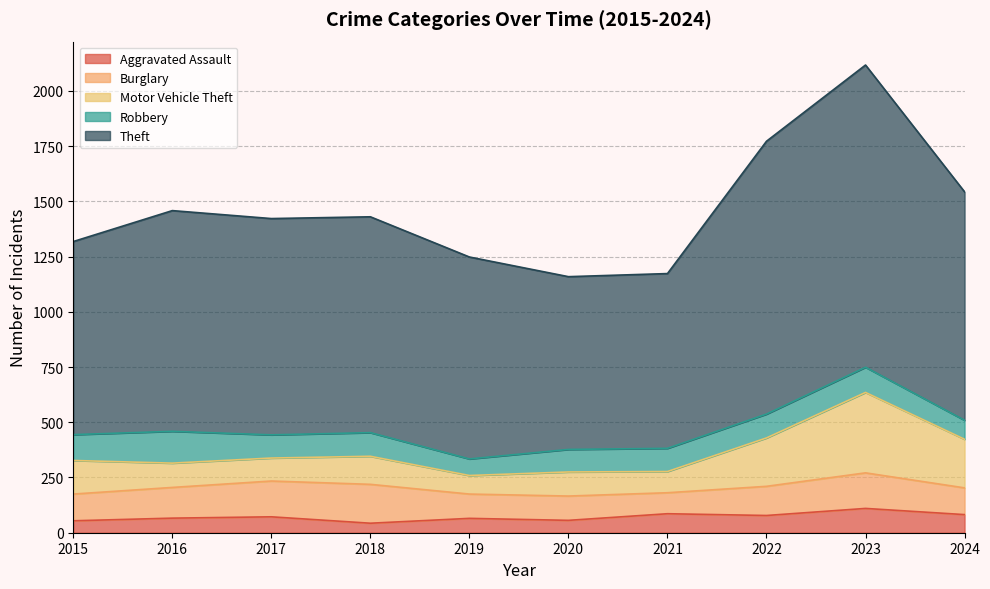

Where is the first local minimum for Robbery?

2017